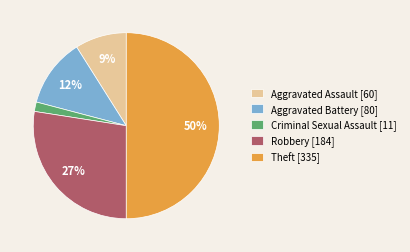

Is Robbery the majority of the pie?

No